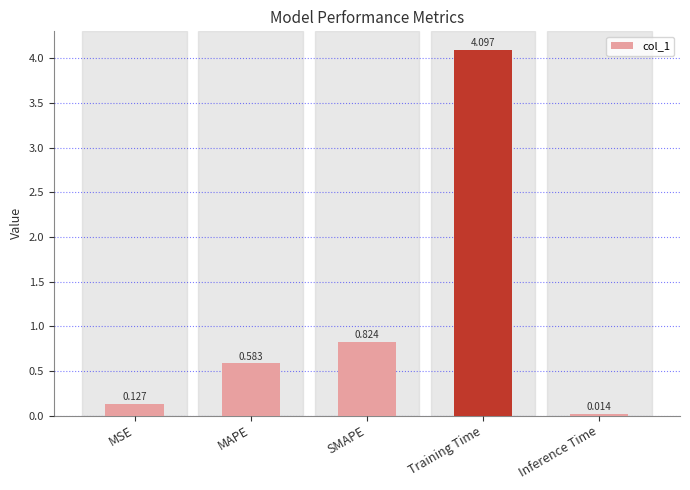

Which category has the lowest value across all series?

Inference Time